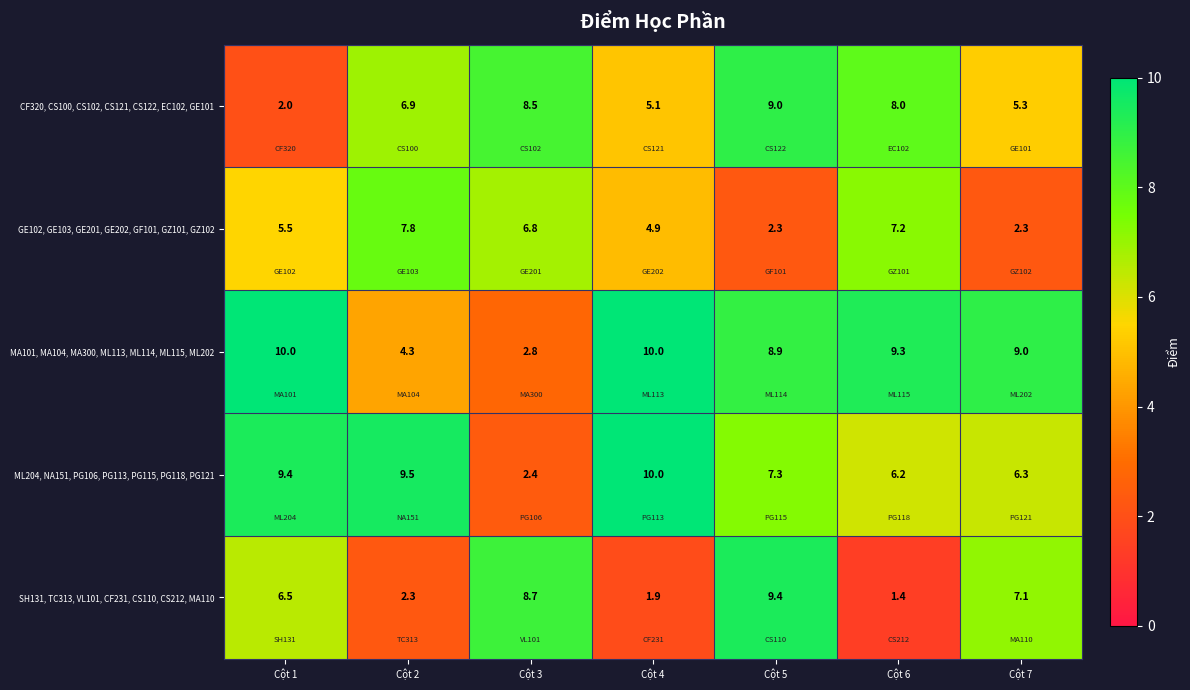

The value of SH131, TC313, VL101, CF231, CS110, CS212, MA110 at Cột 3 is 11.8. True or false?

False